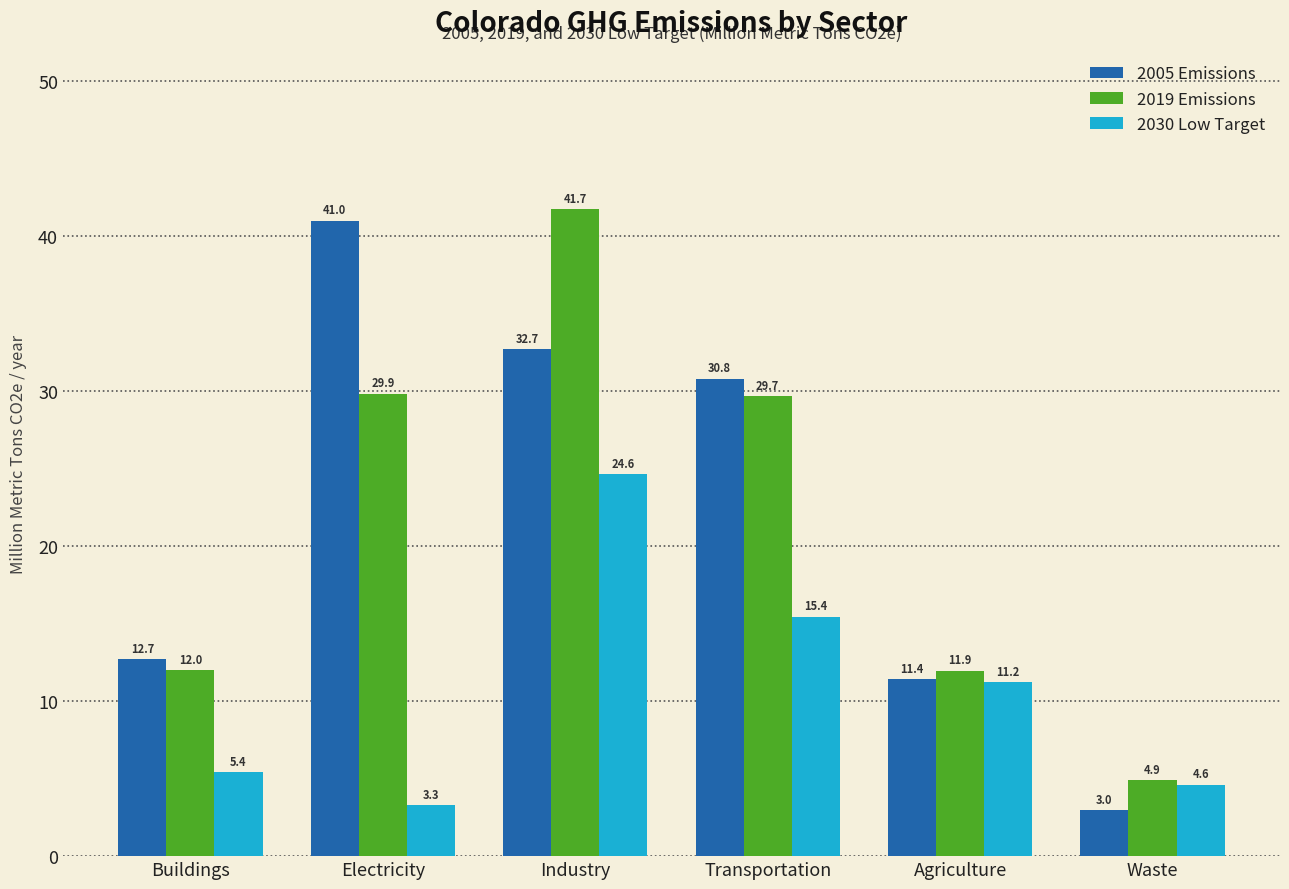

Reading left to right, transcribe all the data shown in this chart.

2005 Emissions: 12.7	41.0	32.7	30.8	11.4	3.0
2019 Emissions: 12.0	29.9	41.7	29.7	11.9	4.9
2030 Low Target: 5.4	3.3	24.6	15.4	11.2	4.6